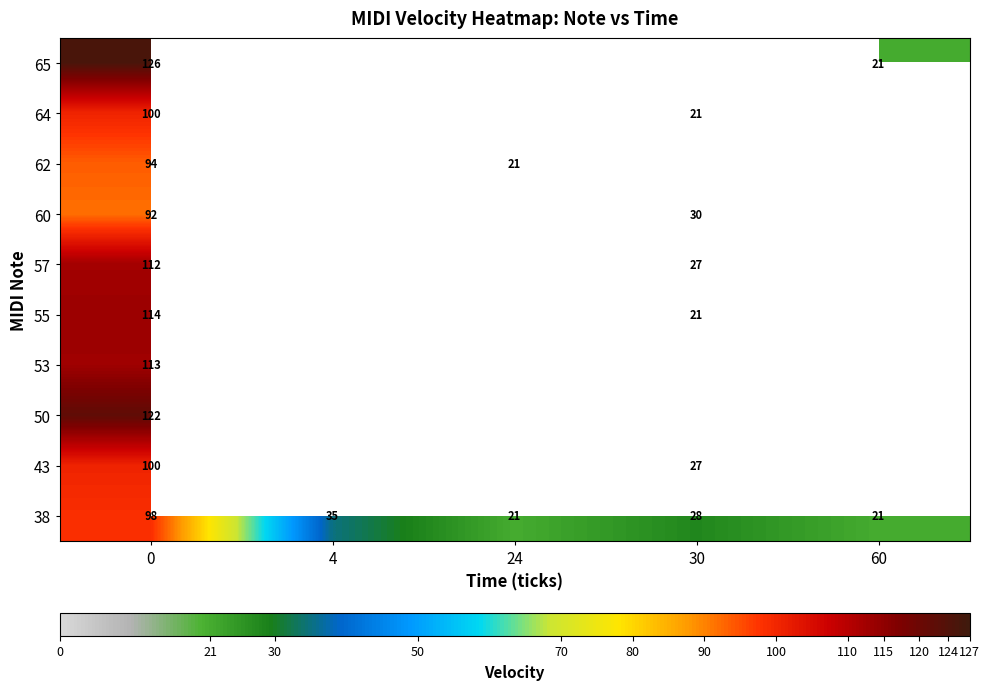

Is the value of 57 at 30 greater than the value of 60 at 0?

No